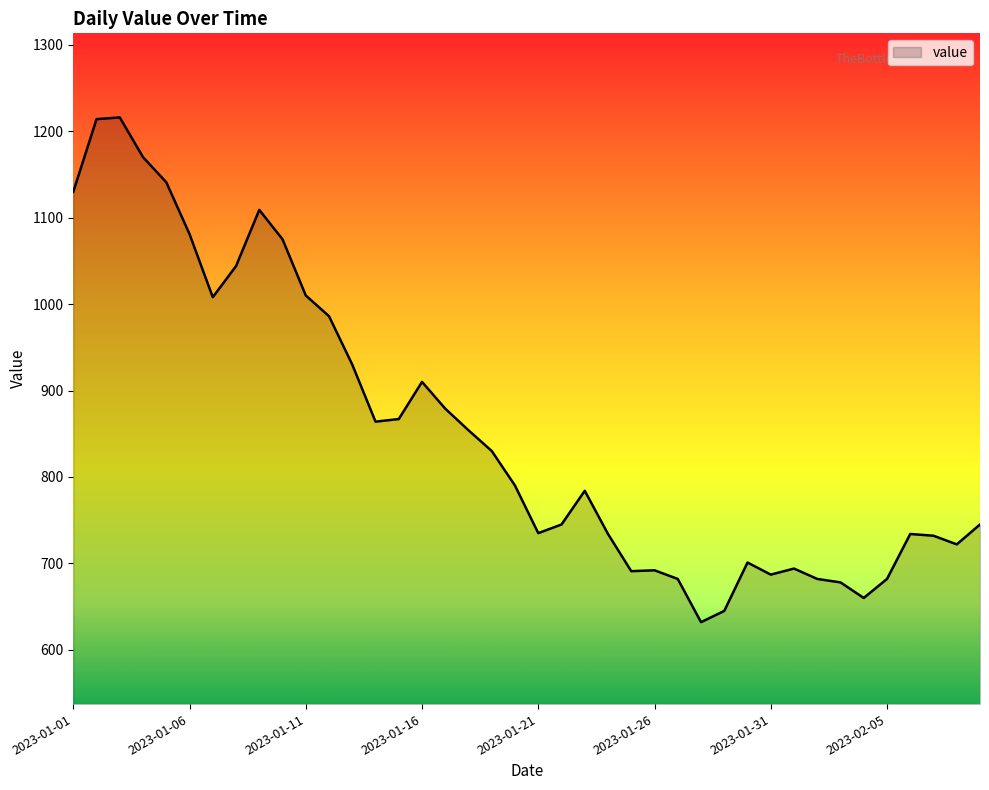

What is the smallest value displayed?

632